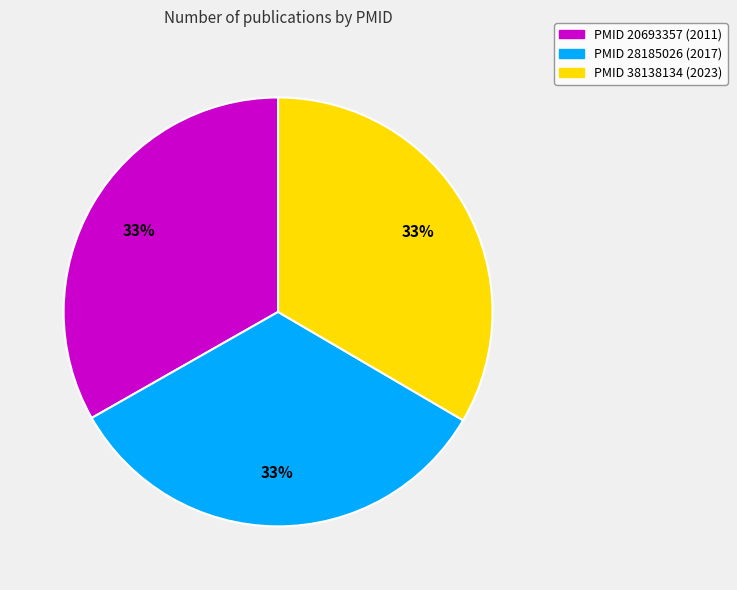

To the nearest percent, what is the combined percentage of PMID 28185026 (2017) and PMID 20693357 (2011)?

67%